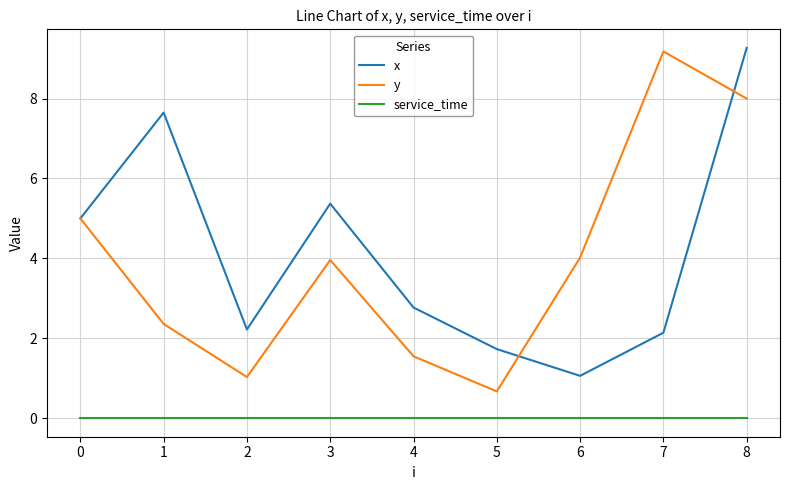

Rank the series by their maximum value, from lowest to highest.

service_time, y, x